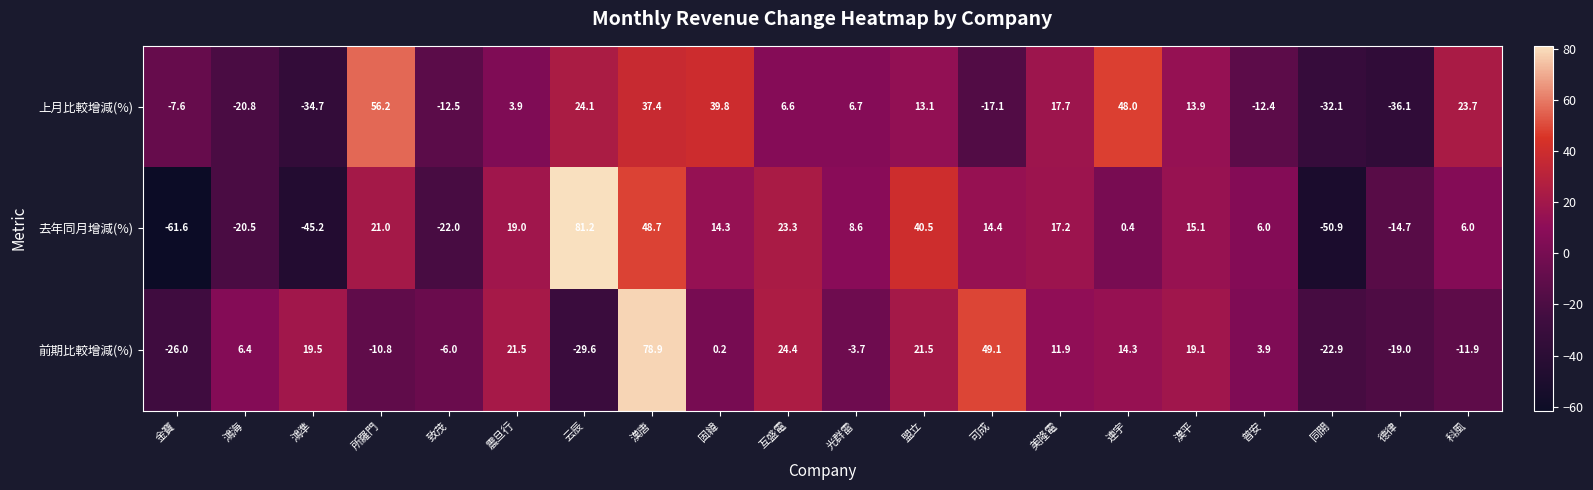

At which label is 上月比較增減(%) closest to 10?

盟立